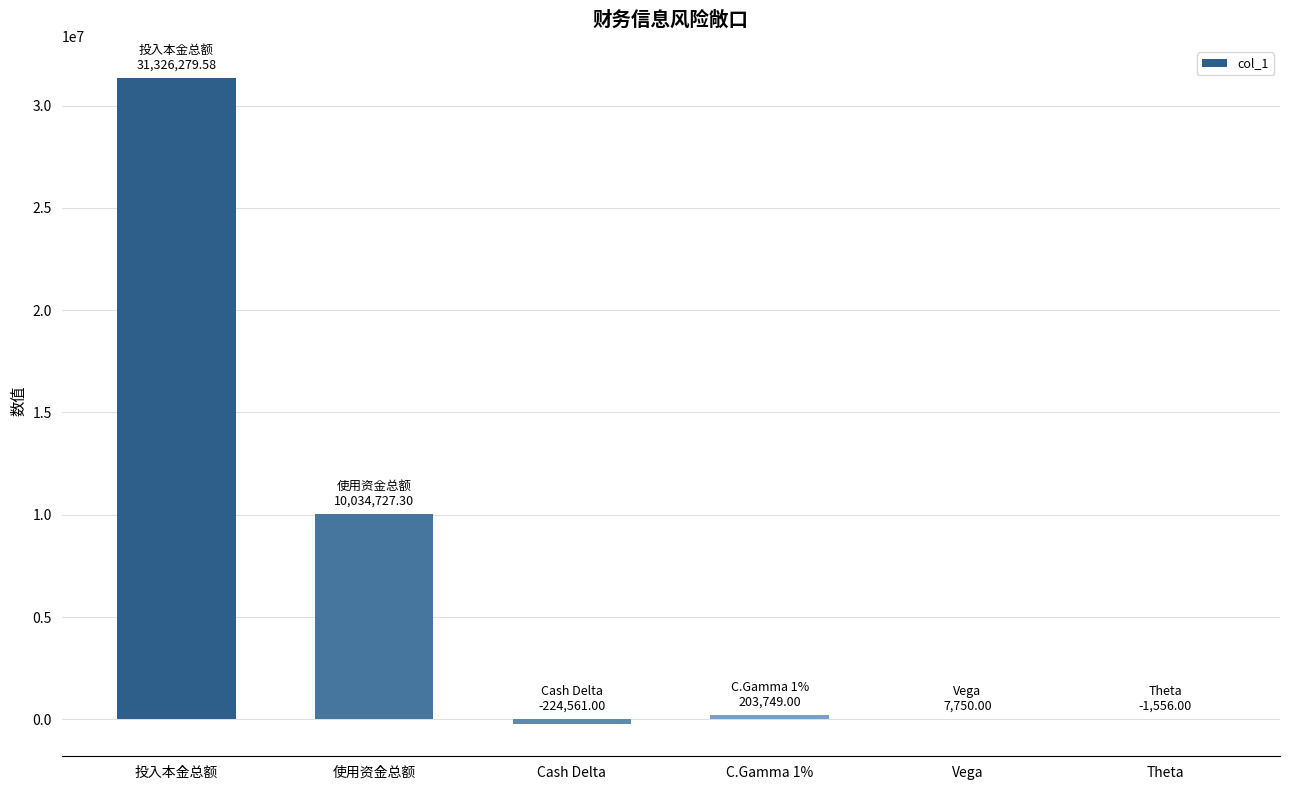

Which category has the highest value across all series?

投入本金总额